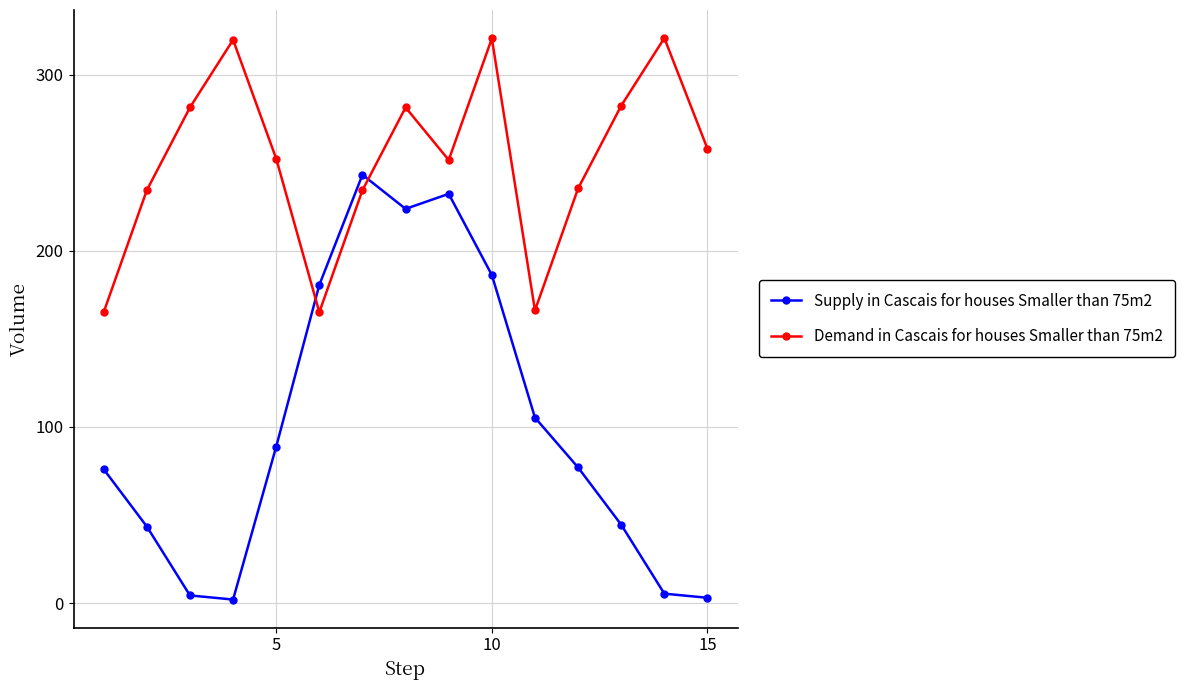

What is the sum of all Demand in Cascais for houses Smaller than 75m2 values?

3769.4